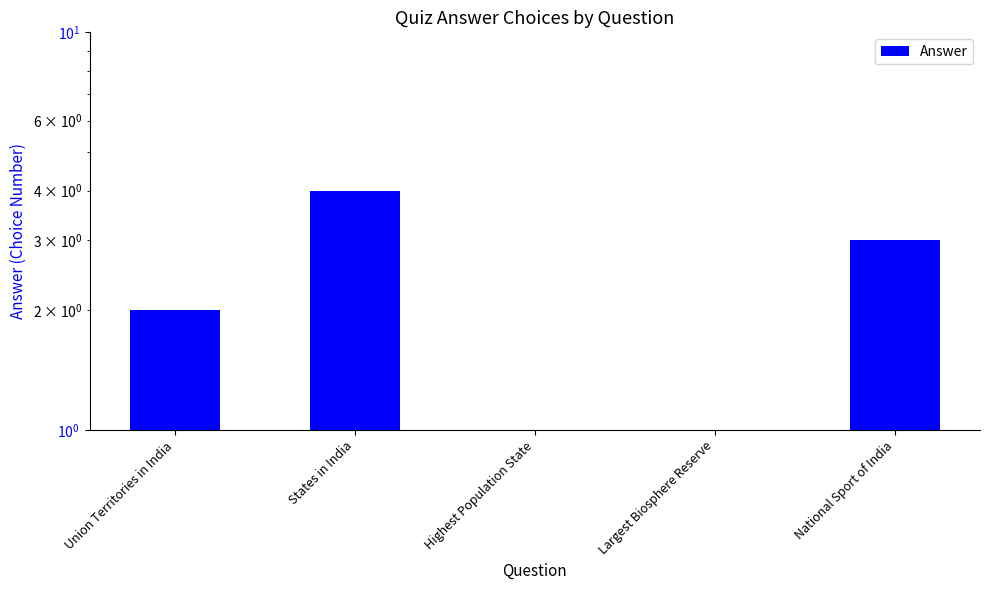

Approximately how many times larger is the value at Union Territories in India compared to Highest Population State?

2.0